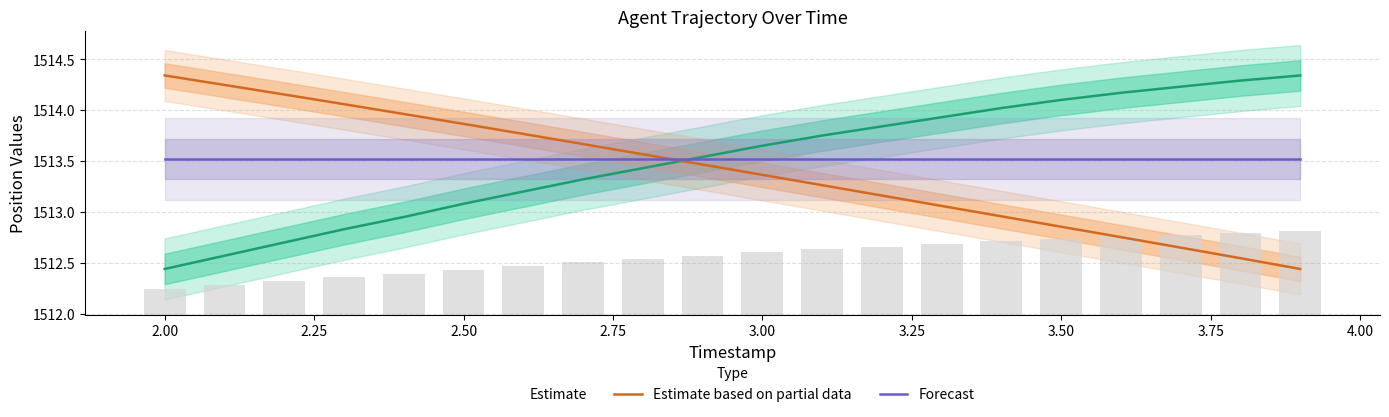

Which series has the largest range (max minus min)?

Estimate